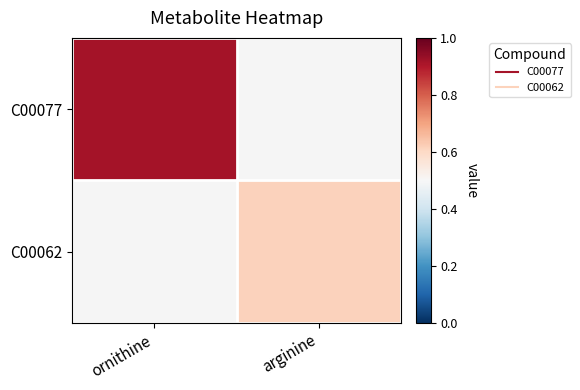

List the series in order of their overall mean, highest first.

C00077, C00062